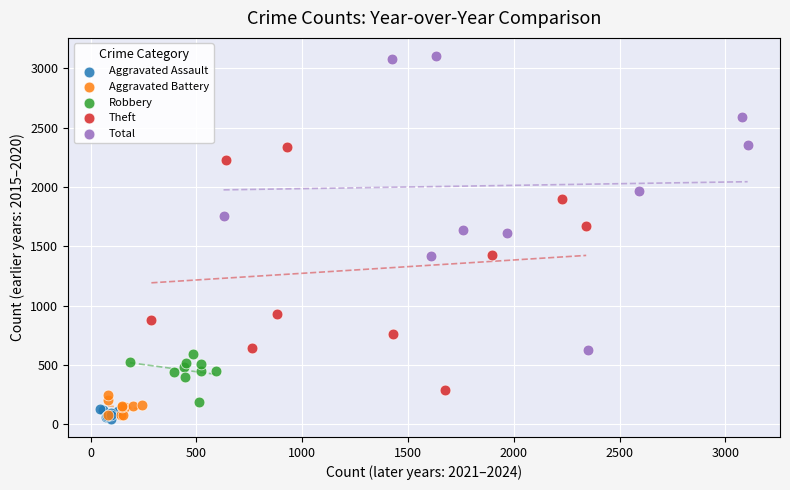

Which series has the widest spread of Y values?

Total